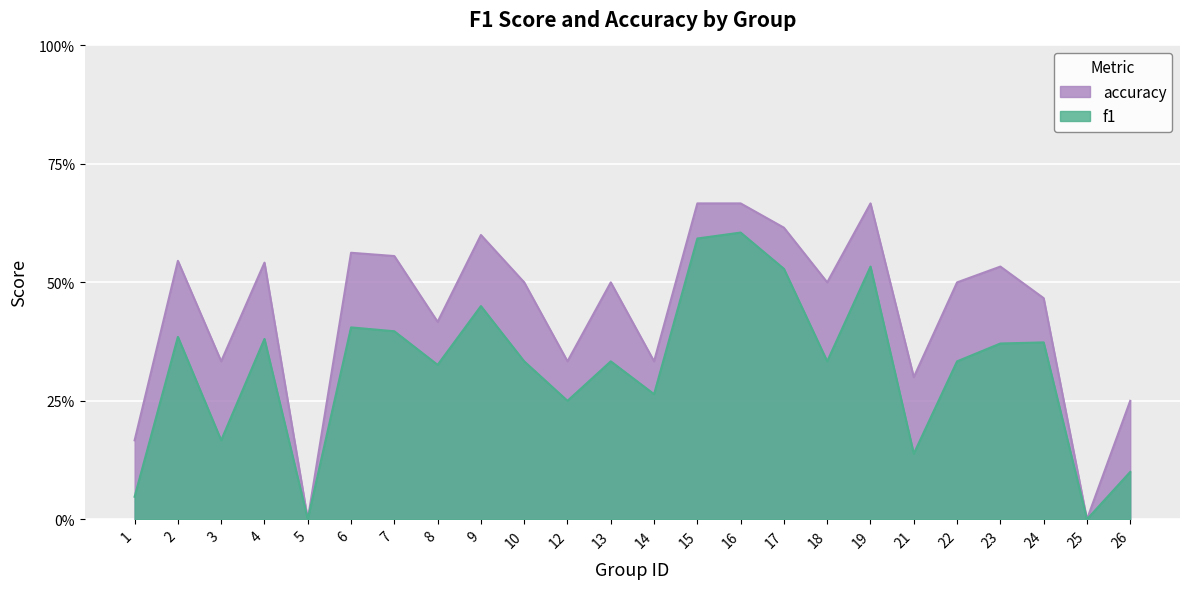

Which series changed the most between 7 and 17?

f1